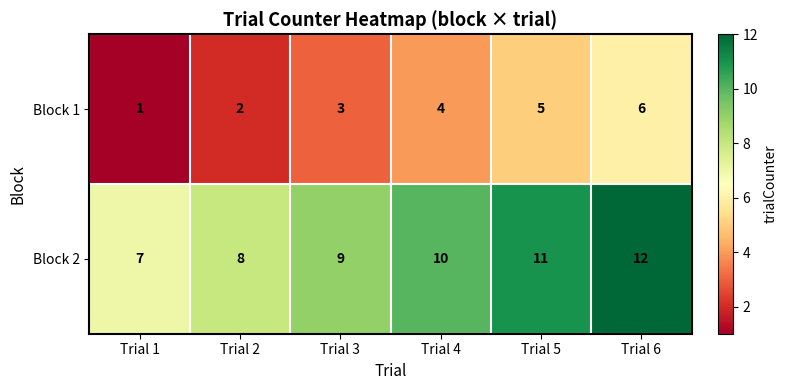

What is the spread (max minus min) of values at Trial 4?

6